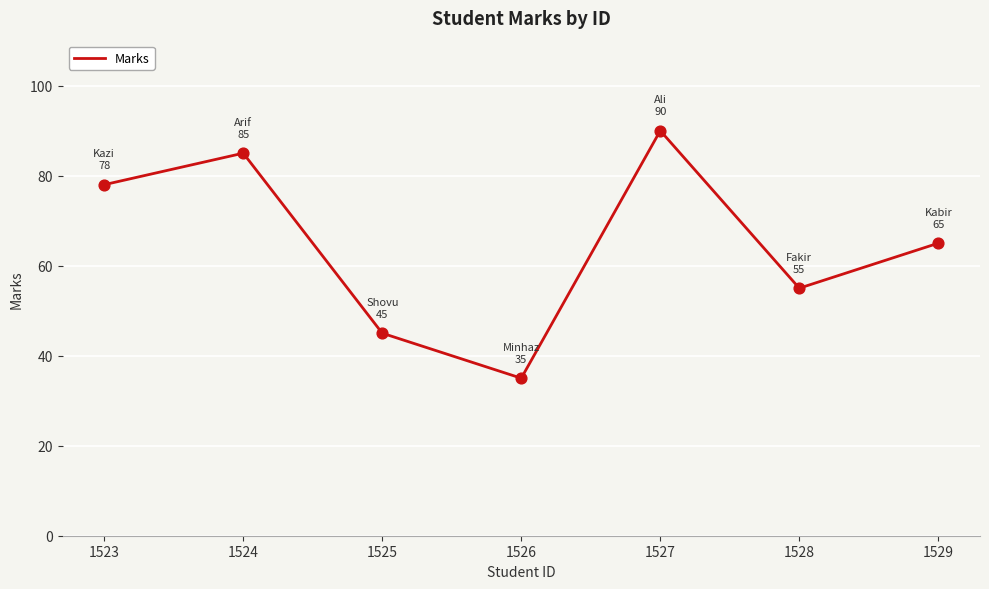

What is the change in value from 1525 to 1528?

+10